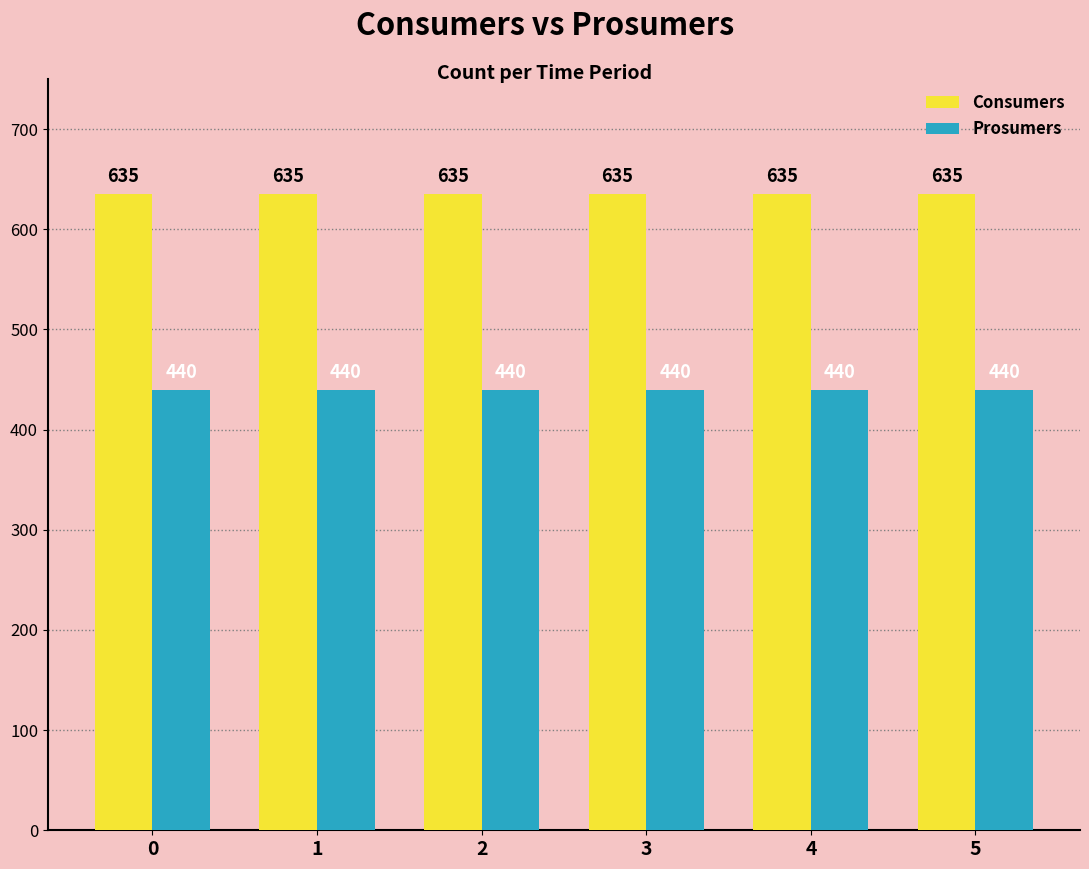

What is the difference between the highest and lowest values at 0?

195